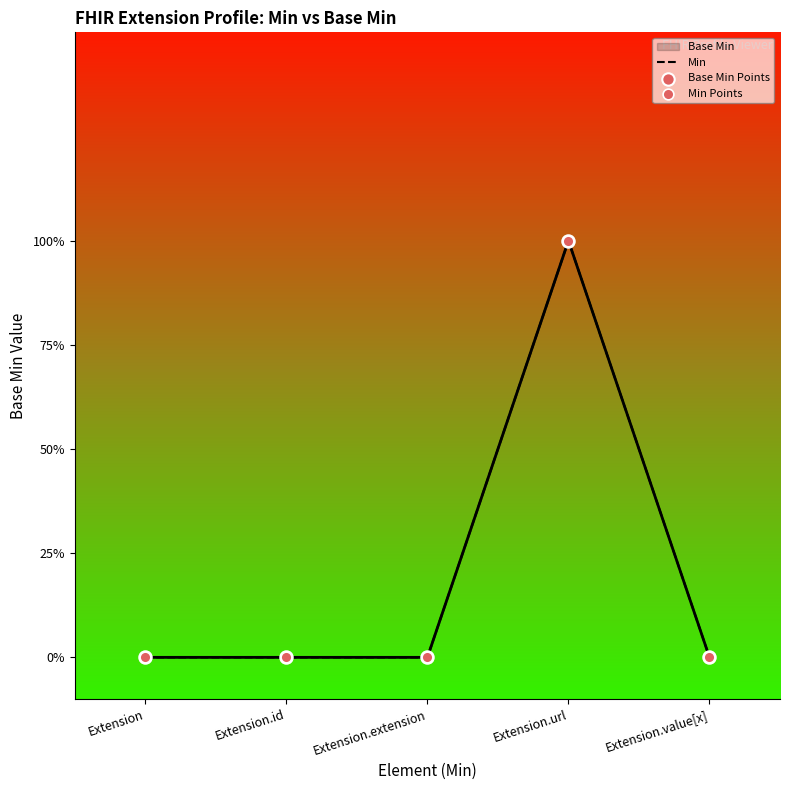

Which series has the widest spread of Y values?

Base Min